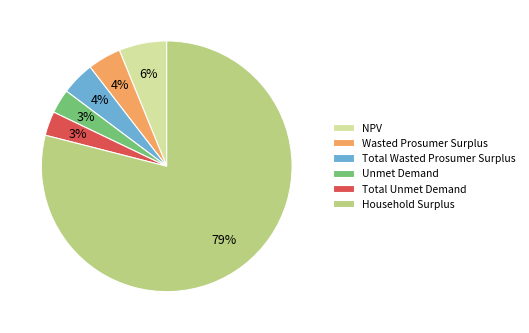

Count the number of slices in the pie.

6